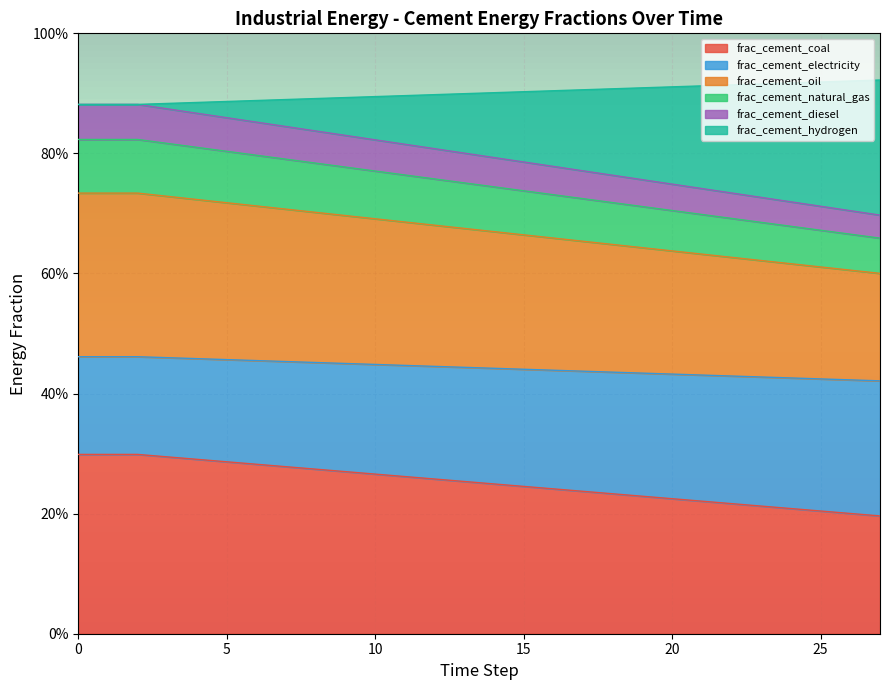

True or false: frac_cement_electricity and frac_cement_hydrogen cross at least once.

False